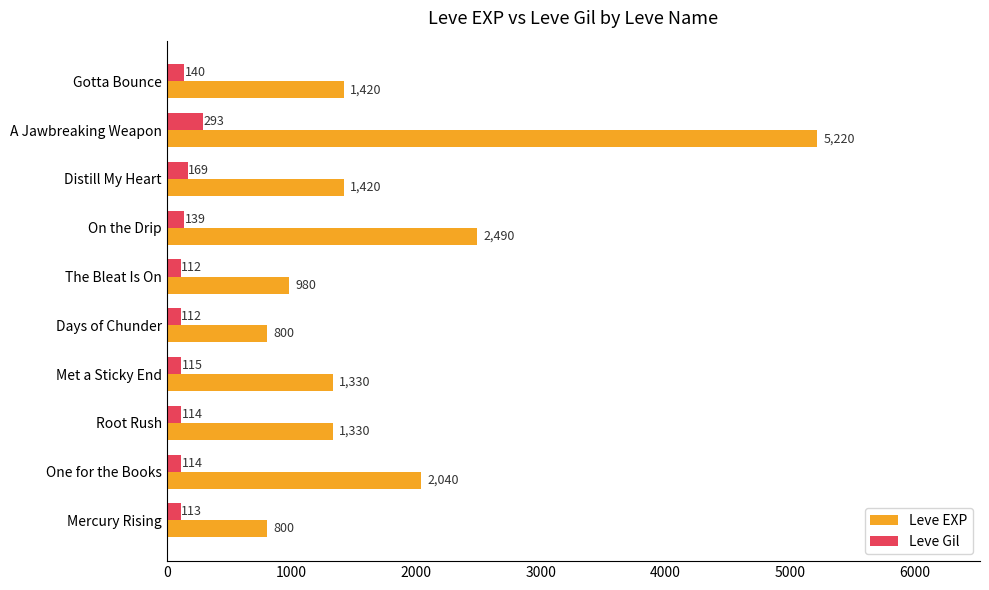

Rank the series by their maximum value, from highest to lowest.

Leve EXP, Leve Gil